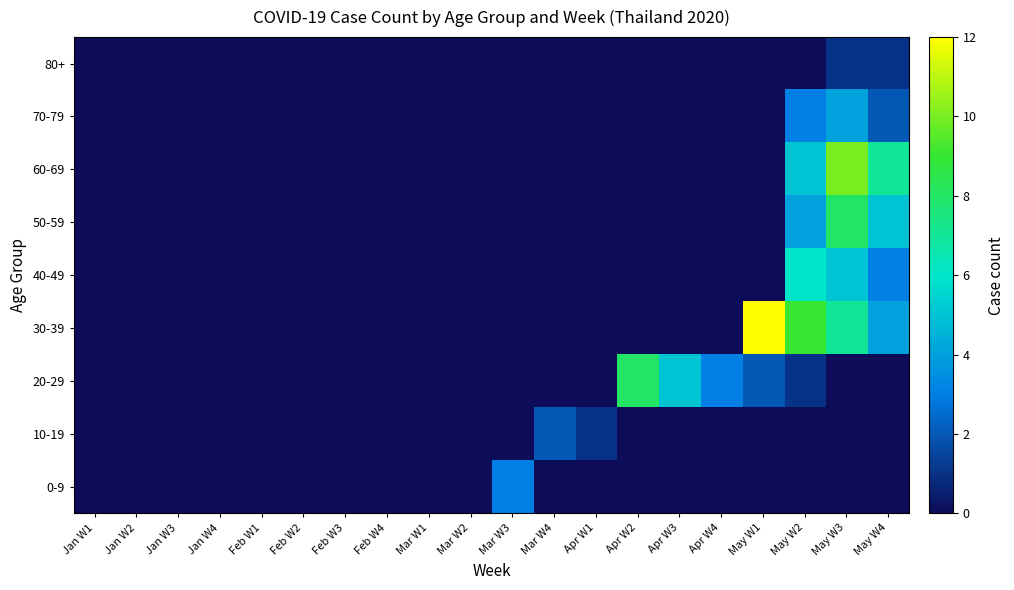

Reading right to left, what are all the values shown in this chart?

0-9: May W4=0	May W3=0	May W2=0	May W1=0	Apr W4=0	Apr W3=0	Apr W2=0	Apr W1=0	Mar W4=0	Mar W3=3	Mar W2=0	Mar W1=0	Feb W4=0	Feb W3=0	Feb W2=0	Feb W1=0	Jan W4=0	Jan W3=0	Jan W2=0	Jan W1=0
10-19: May W4=0	May W3=0	May W2=0	May W1=0	Apr W4=0	Apr W3=0	Apr W2=0	Apr W1=1	Mar W4=2	Mar W3=0	Mar W2=0	Mar W1=0	Feb W4=0	Feb W3=0	Feb W2=0	Feb W1=0	Jan W4=0	Jan W3=0	Jan W2=0	Jan W1=0
20-29: May W4=0	May W3=0	May W2=1	May W1=2	Apr W4=3	Apr W3=5	Apr W2=8	Apr W1=0	Mar W4=0	Mar W3=0	Mar W2=0	Mar W1=0	Feb W4=0	Feb W3=0	Feb W2=0	Feb W1=0	Jan W4=0	Jan W3=0	Jan W2=0	Jan W1=0
30-39: May W4=4	May W3=7	May W2=9	May W1=12	Apr W4=0	Apr W3=0	Apr W2=0	Apr W1=0	Mar W4=0	Mar W3=0	Mar W2=0	Mar W1=0	Feb W4=0	Feb W3=0	Feb W2=0	Feb W1=0	Jan W4=0	Jan W3=0	Jan W2=0	Jan W1=0
40-49: May W4=3	May W3=5	May W2=6	May W1=0	Apr W4=0	Apr W3=0	Apr W2=0	Apr W1=0	Mar W4=0	Mar W3=0	Mar W2=0	Mar W1=0	Feb W4=0	Feb W3=0	Feb W2=0	Feb W1=0	Jan W4=0	Jan W3=0	Jan W2=0	Jan W1=0
50-59: May W4=5	May W3=8	May W2=4	May W1=0	Apr W4=0	Apr W3=0	Apr W2=0	Apr W1=0	Mar W4=0	Mar W3=0	Mar W2=0	Mar W1=0	Feb W4=0	Feb W3=0	Feb W2=0	Feb W1=0	Jan W4=0	Jan W3=0	Jan W2=0	Jan W1=0
60-69: May W4=7	May W3=10	May W2=5	May W1=0	Apr W4=0	Apr W3=0	Apr W2=0	Apr W1=0	Mar W4=0	Mar W3=0	Mar W2=0	Mar W1=0	Feb W4=0	Feb W3=0	Feb W2=0	Feb W1=0	Jan W4=0	Jan W3=0	Jan W2=0	Jan W1=0
70-79: May W4=2	May W3=4	May W2=3	May W1=0	Apr W4=0	Apr W3=0	Apr W2=0	Apr W1=0	Mar W4=0	Mar W3=0	Mar W2=0	Mar W1=0	Feb W4=0	Feb W3=0	Feb W2=0	Feb W1=0	Jan W4=0	Jan W3=0	Jan W2=0	Jan W1=0
80+: May W4=1	May W3=1	May W2=0	May W1=0	Apr W4=0	Apr W3=0	Apr W2=0	Apr W1=0	Mar W4=0	Mar W3=0	Mar W2=0	Mar W1=0	Feb W4=0	Feb W3=0	Feb W2=0	Feb W1=0	Jan W4=0	Jan W3=0	Jan W2=0	Jan W1=0